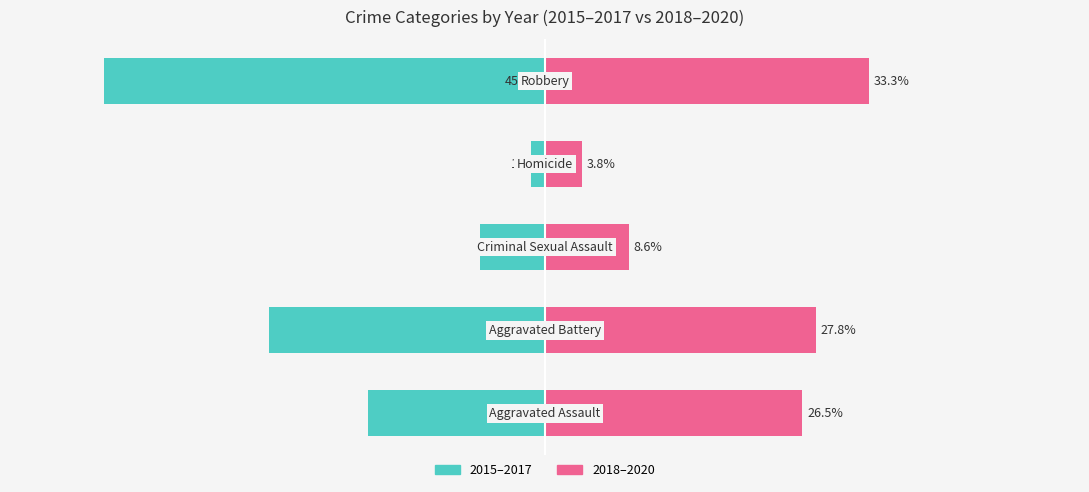

What position from the left is Robbery?

5